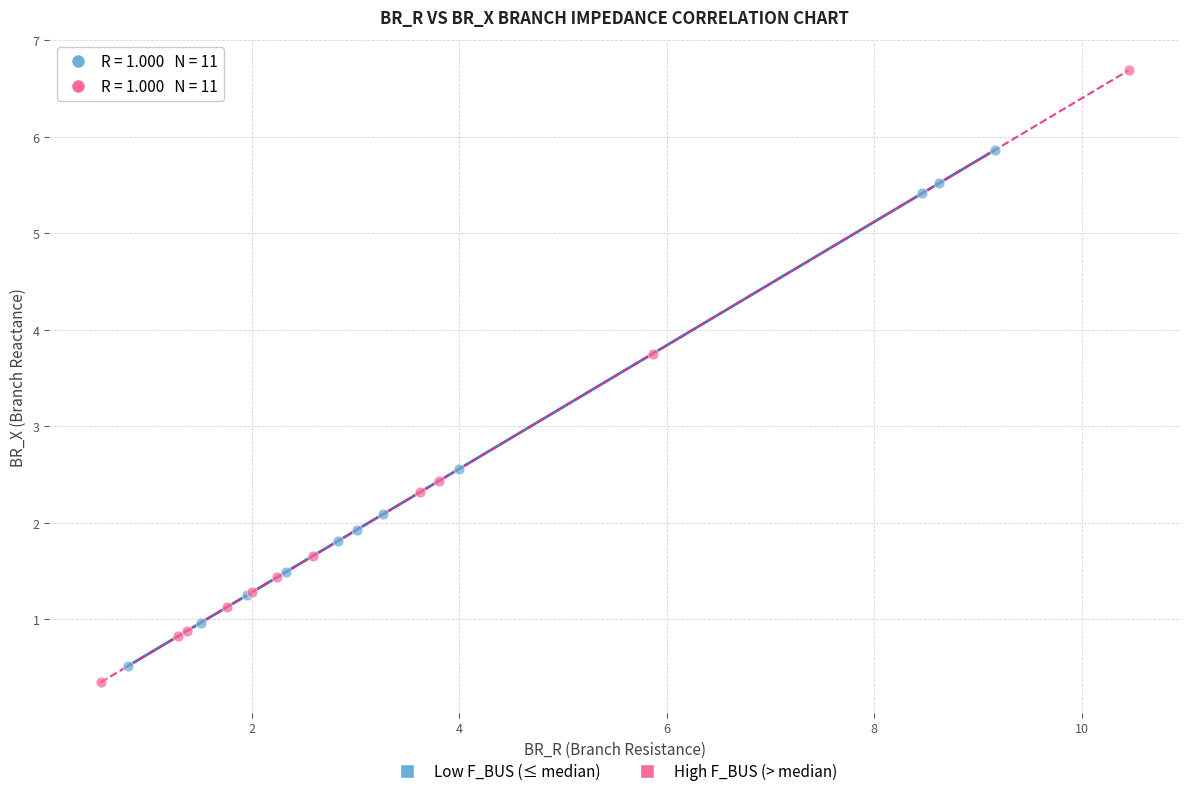

Which series contains the highest Y value?

High F_BUS (> median)